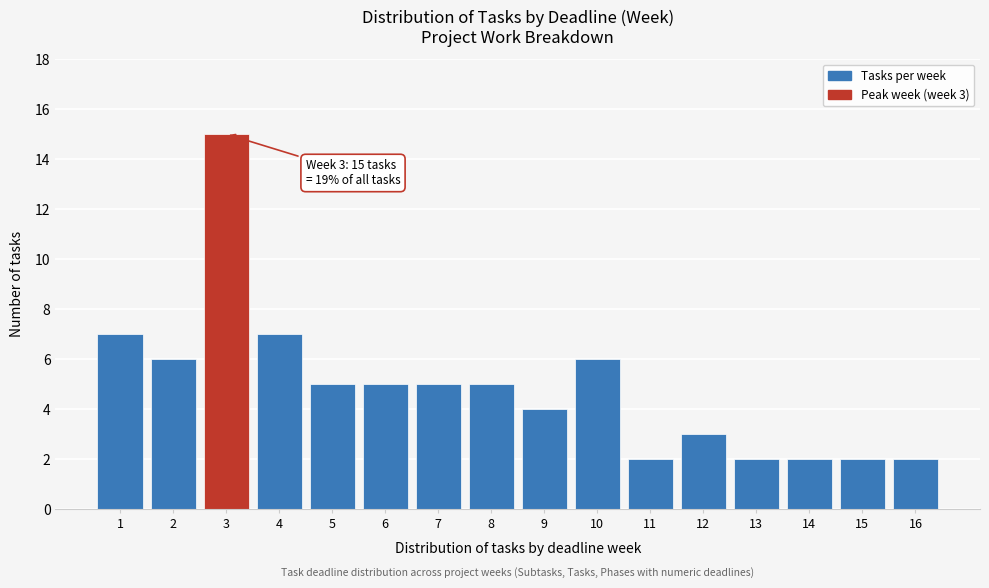

Reading left to right, extract all data points from this chart.

7	6	15	7	5	5	5	5	4	6	2	3	2	2	2	2